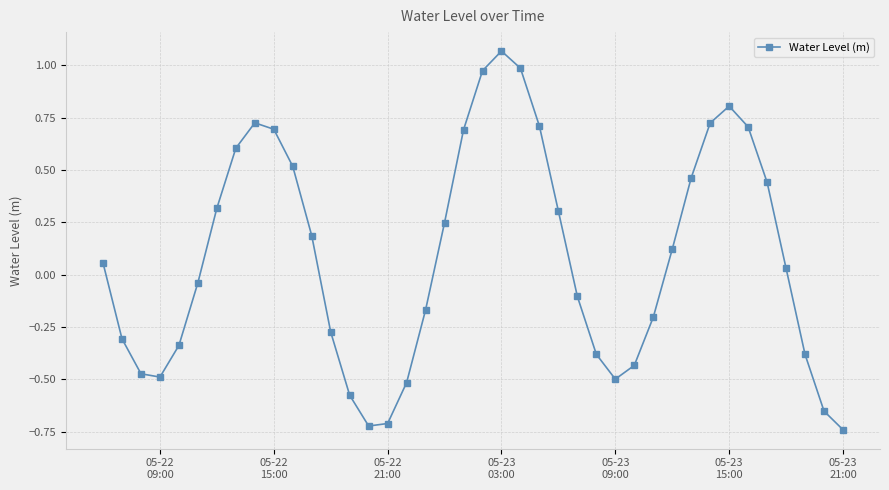

How many points are higher than both their immediate neighbors (excluding endpoints)?

3